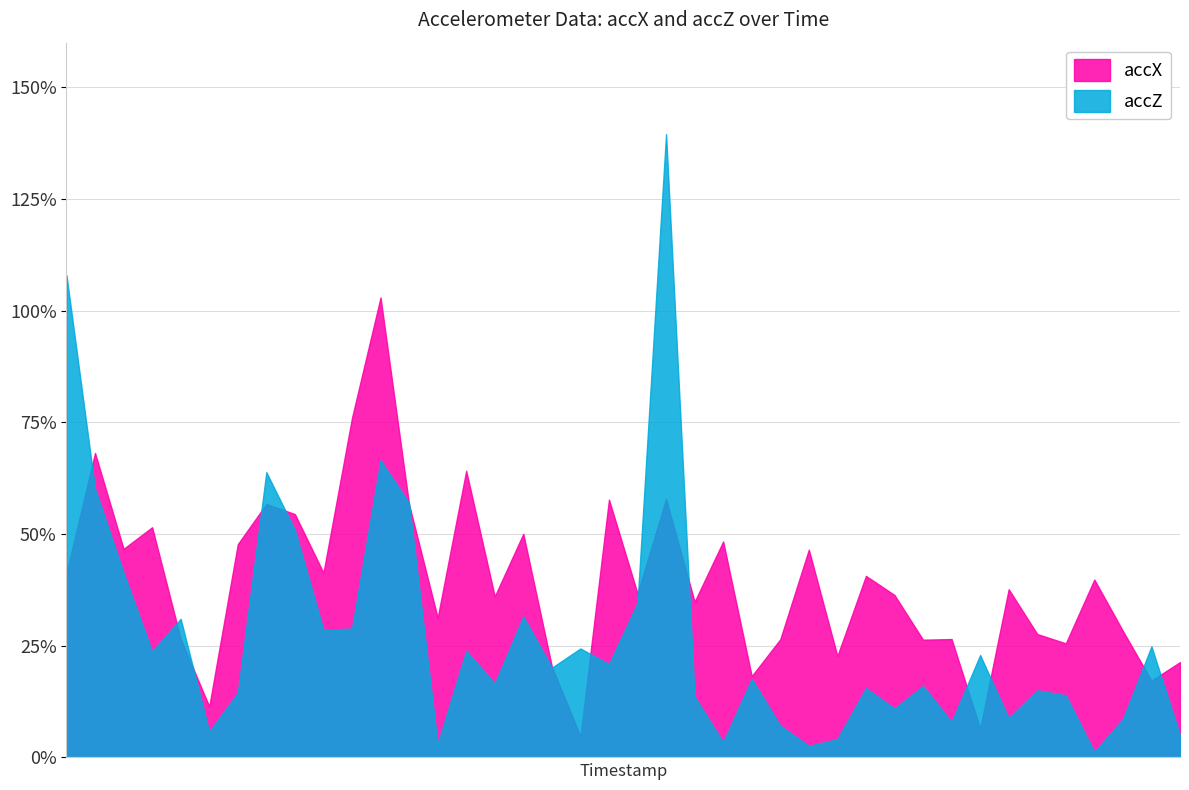

The value of accZ at 19 is 0.1. True or false?

False